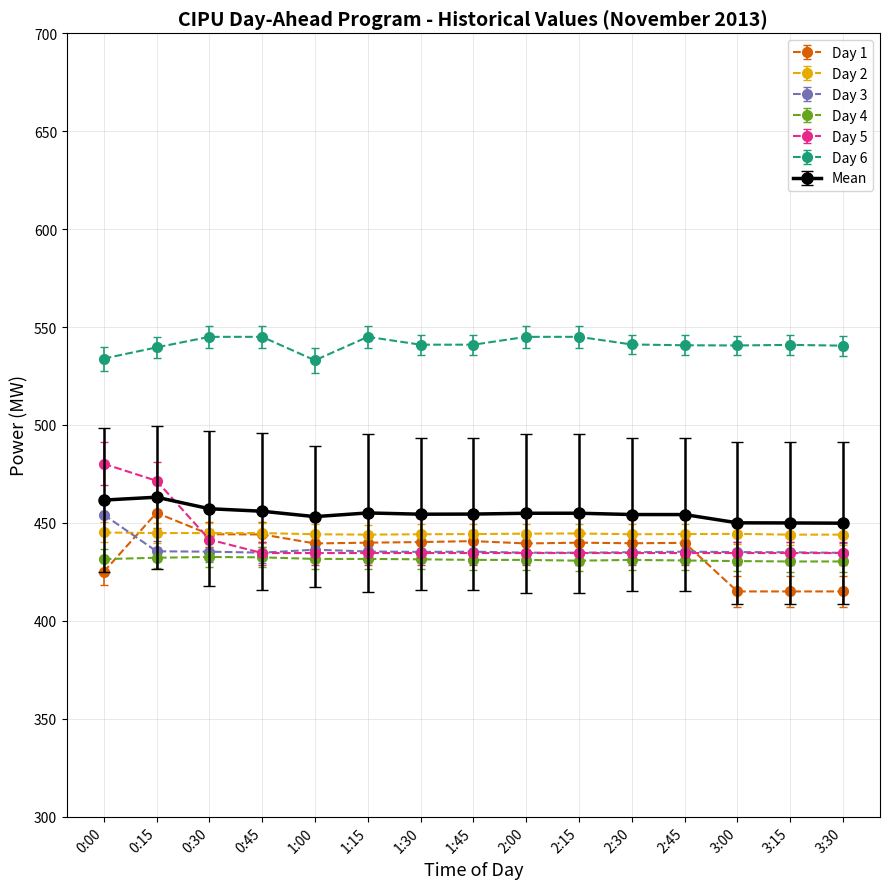

Where do Day 2 and Day 5 first cross each other?

0:15 and 0:30